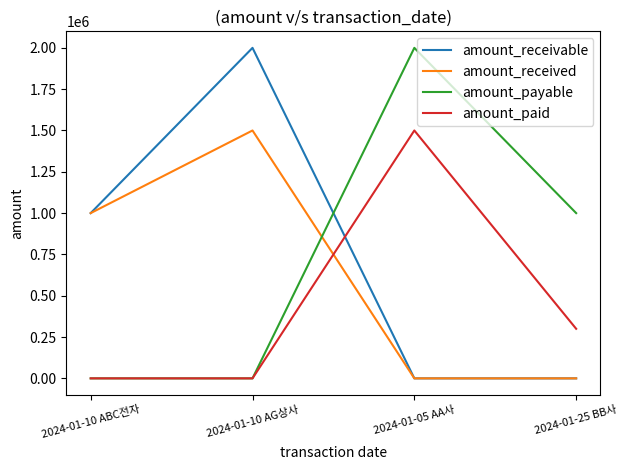

True or false: amount_received and amount_payable cross at least once.

True